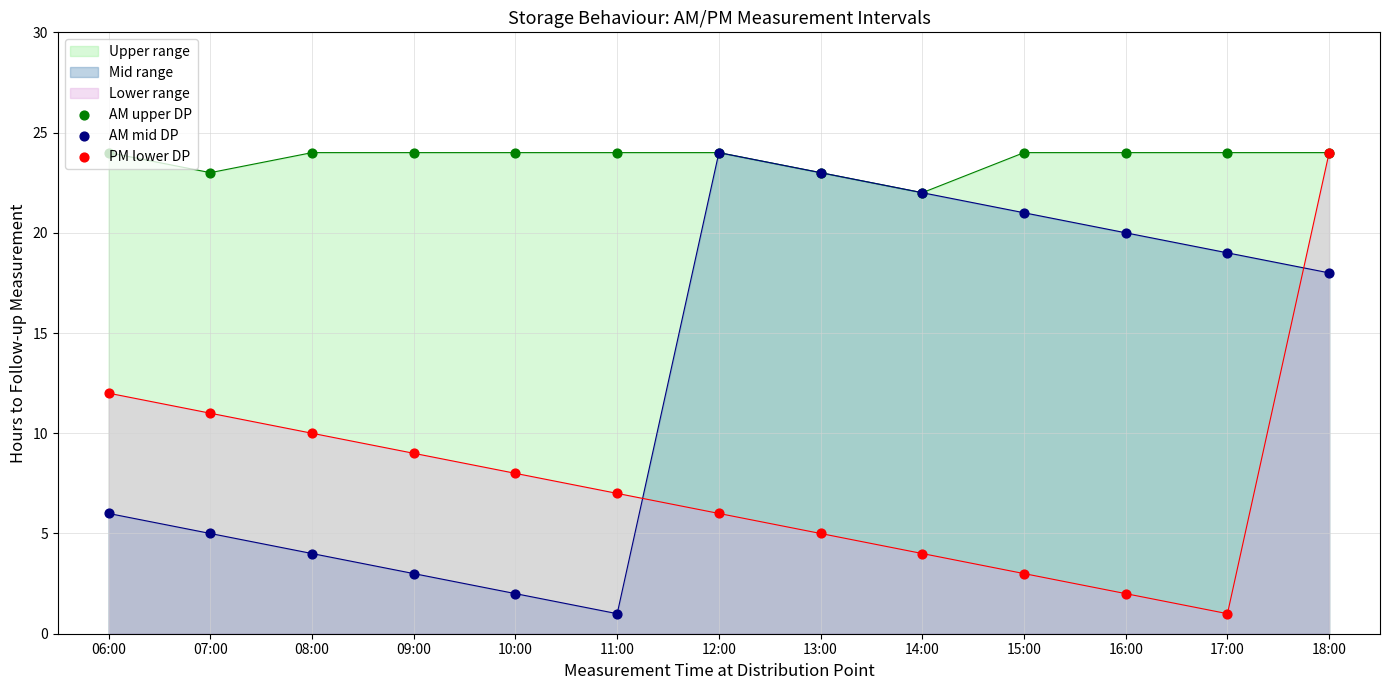

Is the value of AM mid DP at 12:00 greater than the value of PM lower DP at 06:00?

Yes